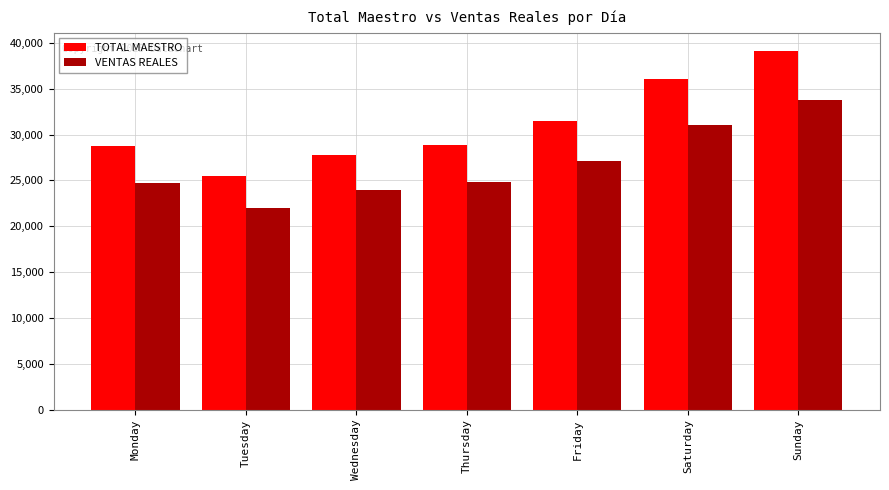

At which label is VENTAS REALES closest to 27862?

Friday